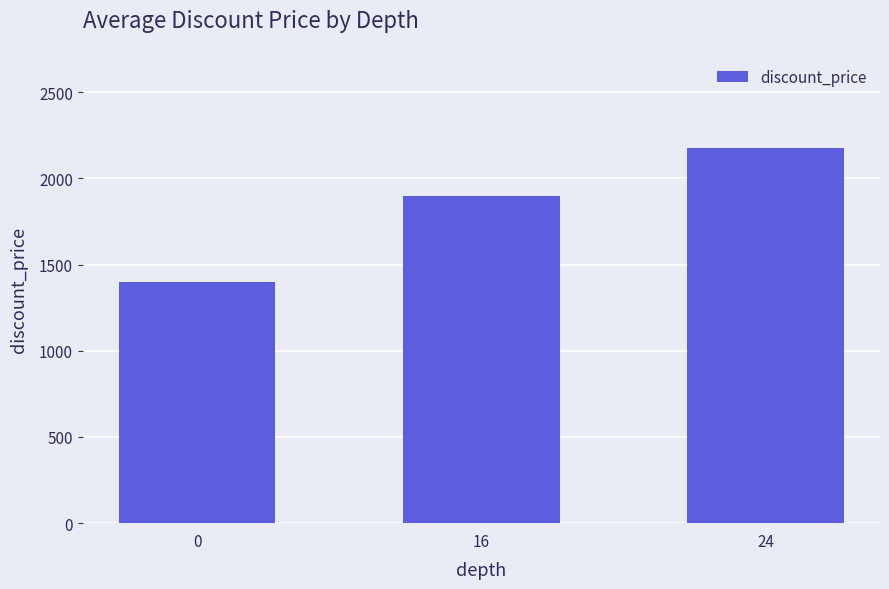

Between 0 and 16, which is larger?

16